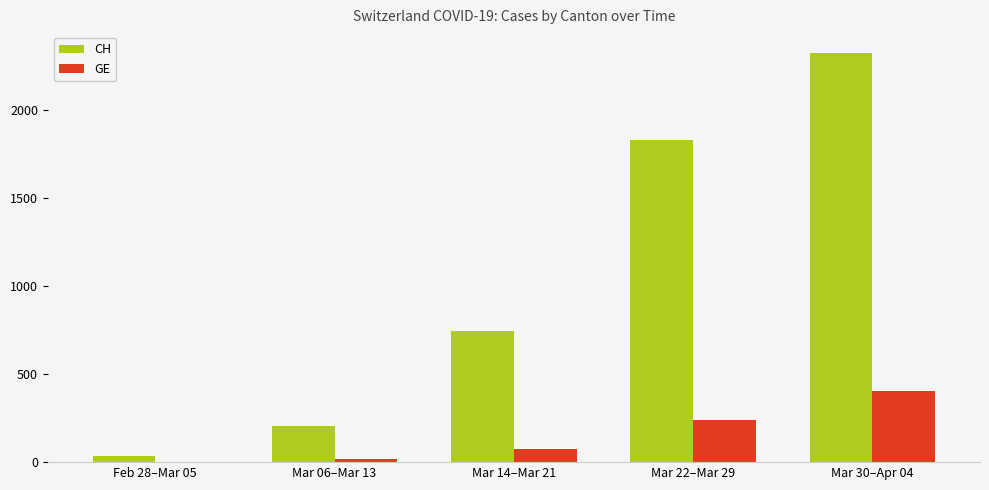

Where is CH nearest to the value 1179?

Mar 14–Mar 21